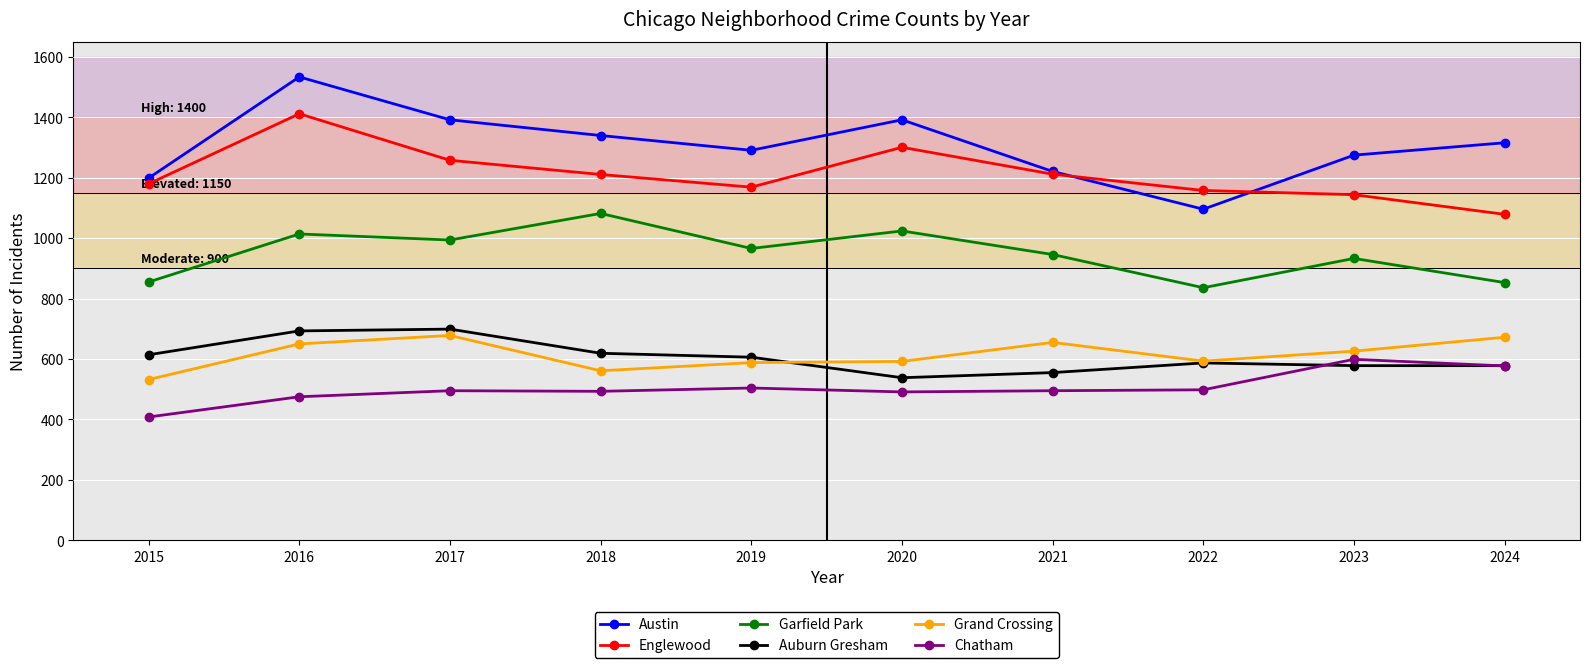

True or false: Grand Crossing and Englewood intersect in this chart.

False